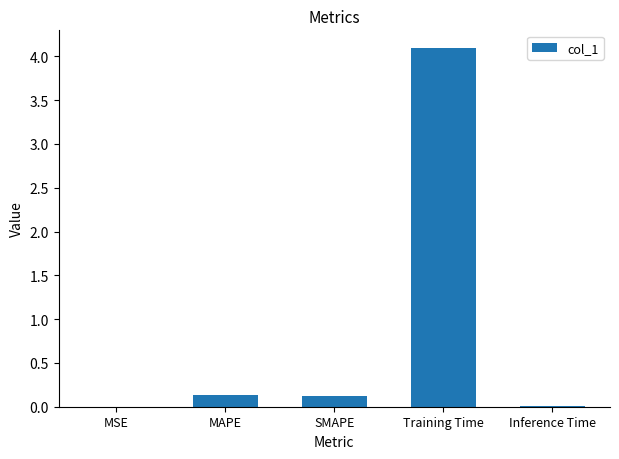

Which has a higher value, MSE or SMAPE?

SMAPE